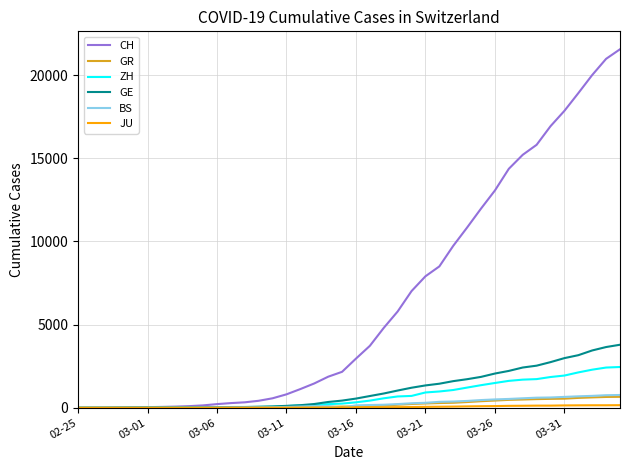

What is the greatest value displayed?

21554